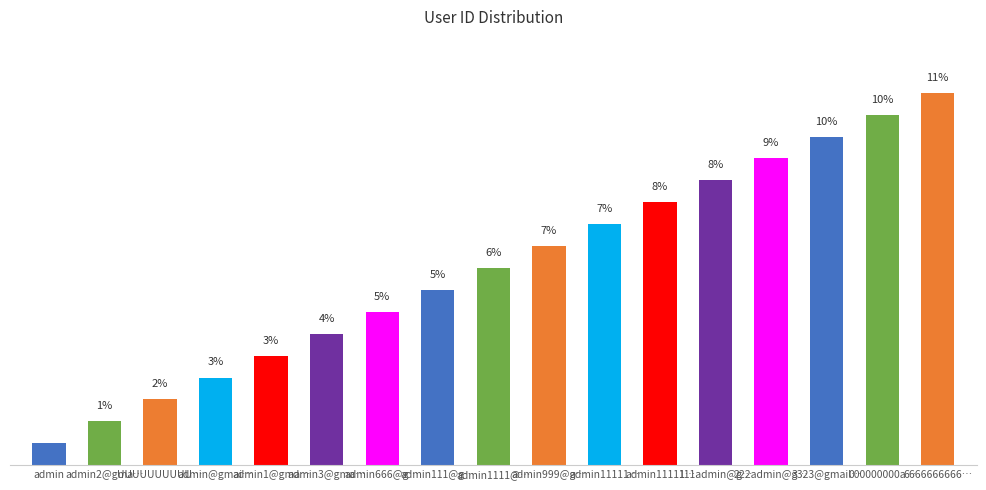

Reading left to right, what are all the values shown in this chart?

0.7	1.3	2.0	2.6	3.3	3.9	4.6	5.2	5.9	6.5	7.2	7.8	8.5	9.2	9.8	10.5	11.1